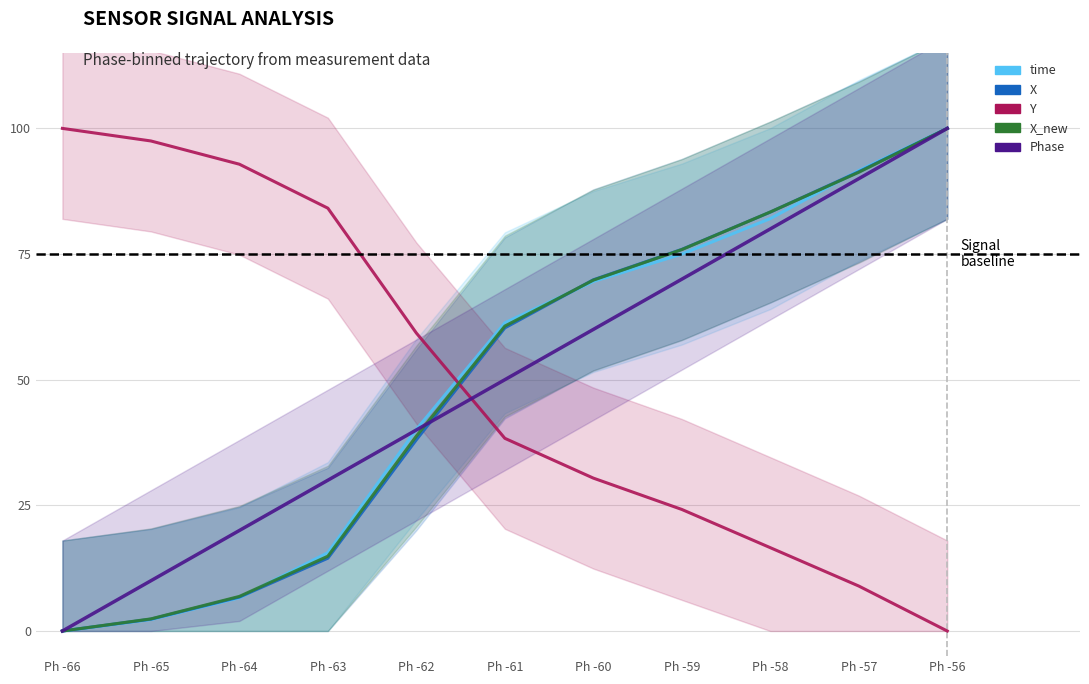

The Phase series shows 10.0 at Ph -65. True or false?

True